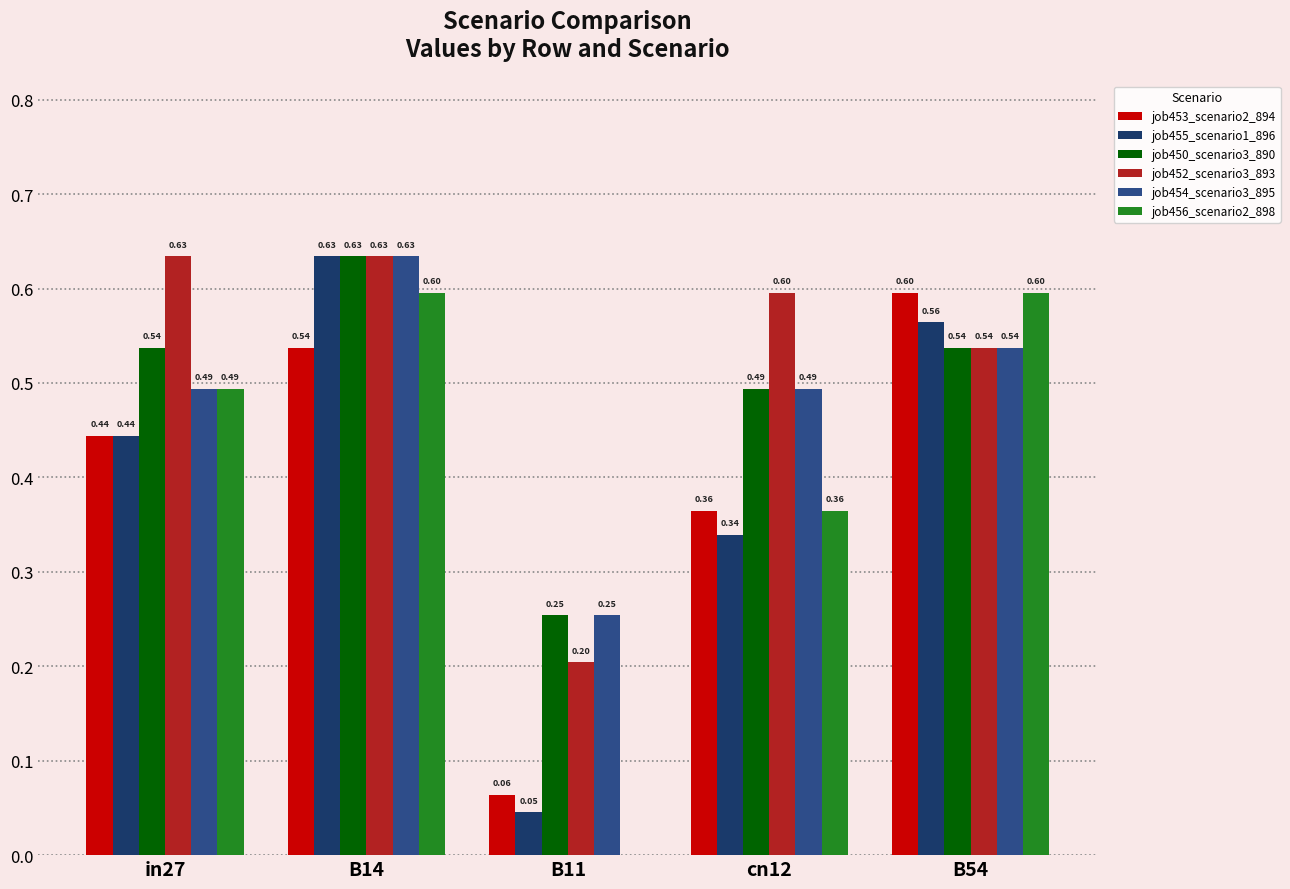

The job452_scenario3_893 series shows 0.6 at cn12. True or false?

True